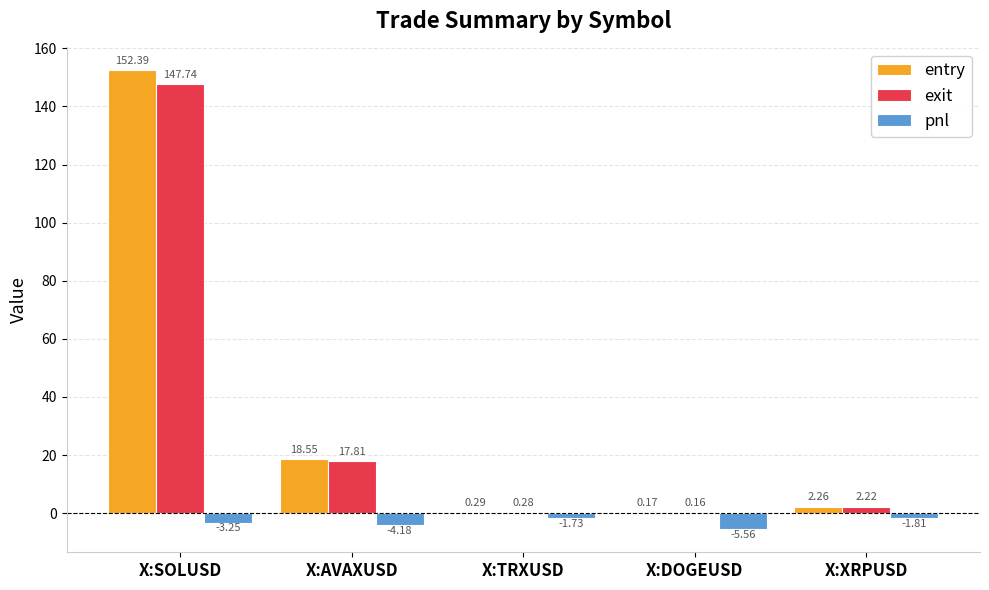

Which label corresponds to the largest value in the chart?

X:SOLUSD